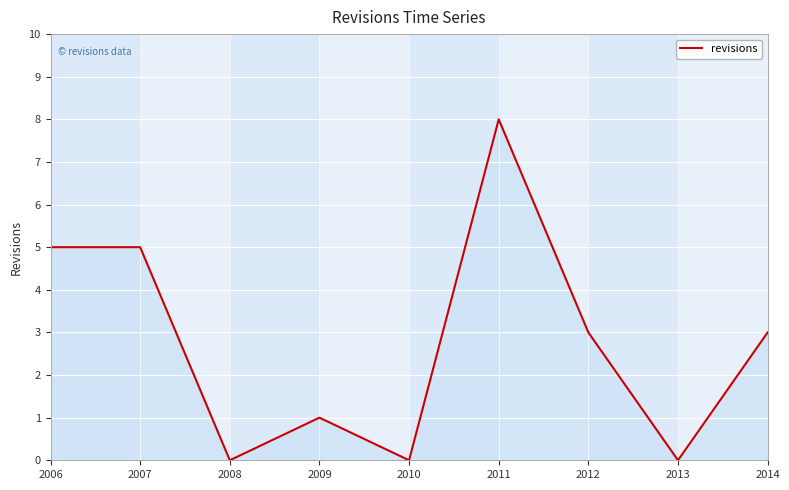

What value does the data have at 2007?

5